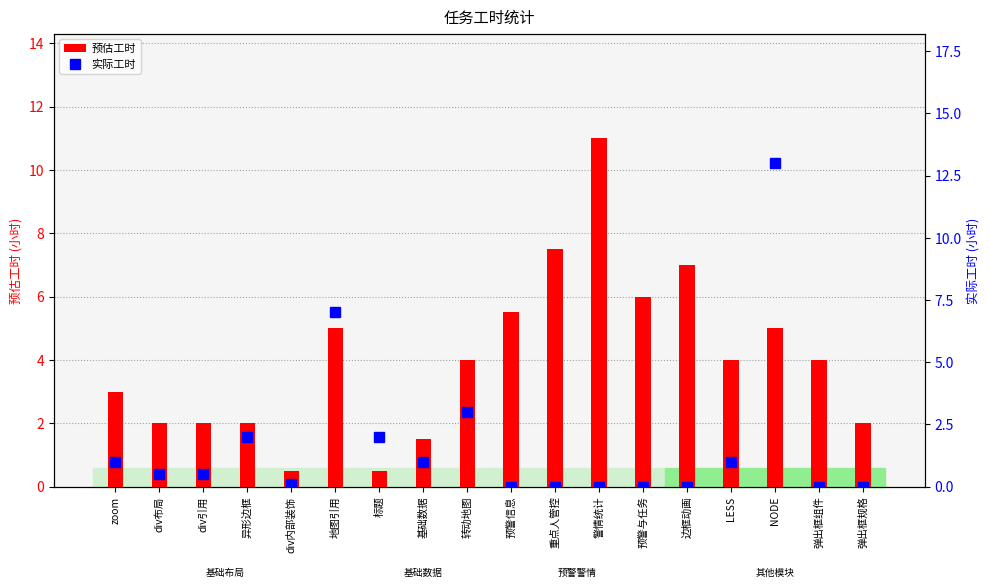

What is the value of the 实际工时 bar at the 2nd from the left?

0.5